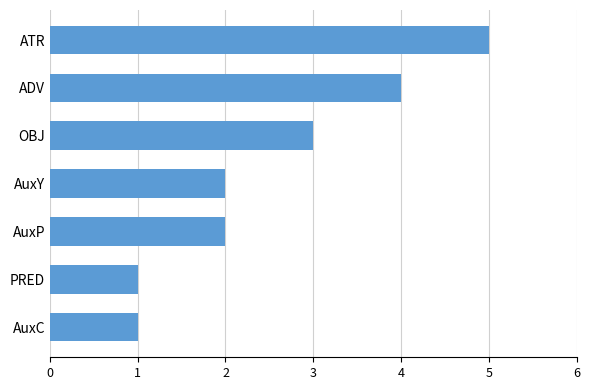

How many categories are shown in the chart?

7